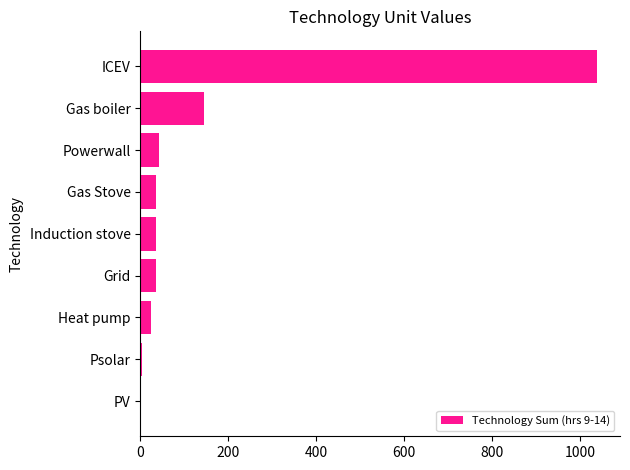

Is it true that the value at ICEV is 1038.0?

True